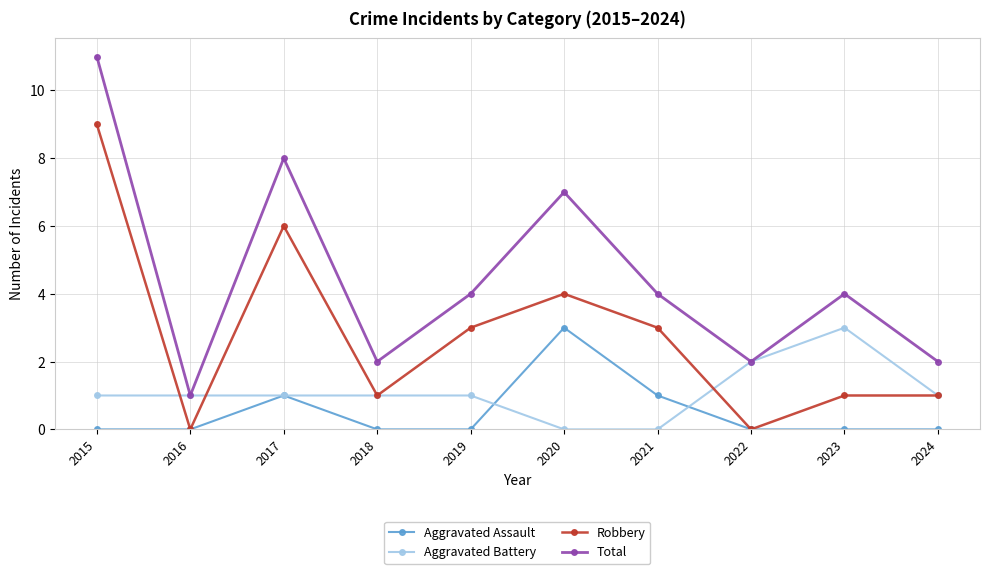

At which category does Total reach its first local valley?

2016